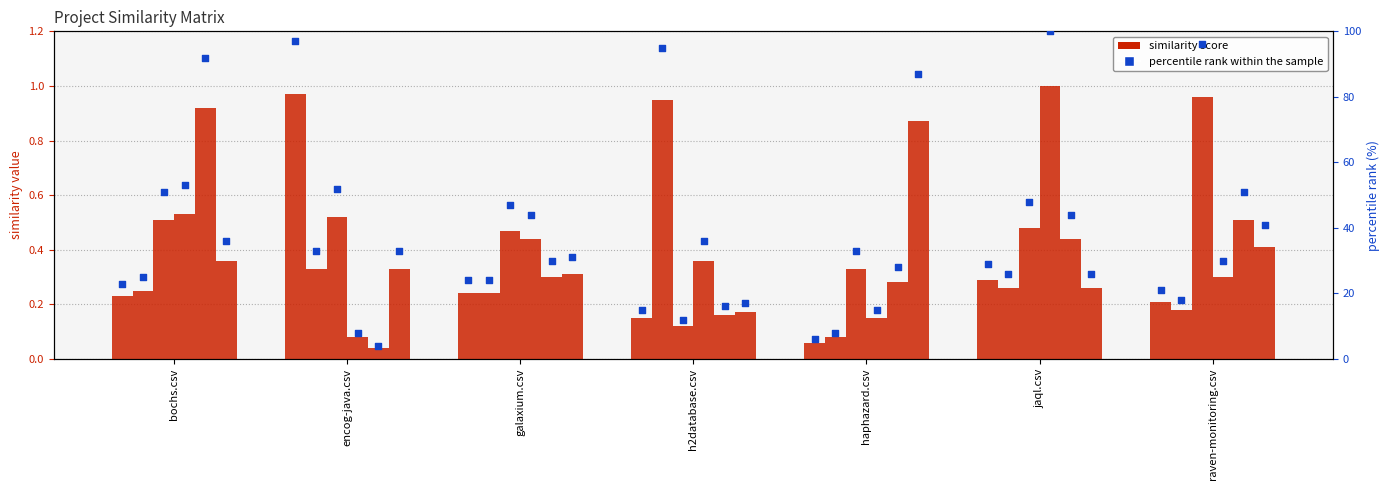

What is the change in value from haphazard.csv to jaql.csv?

+23.0